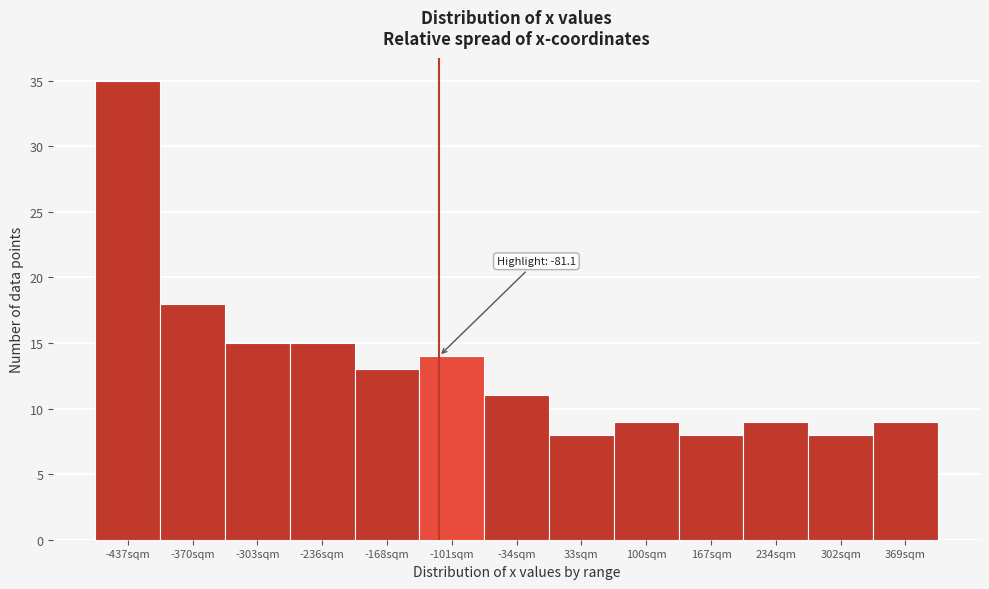

Reading left to right, what are all the values shown in this chart?

-437sqm=35	-370sqm=18	-303sqm=15	-236sqm=15	-168sqm=13	-101sqm=14	-34sqm=11	33sqm=8	100sqm=9	167sqm=8	234sqm=9	302sqm=8	369sqm=9